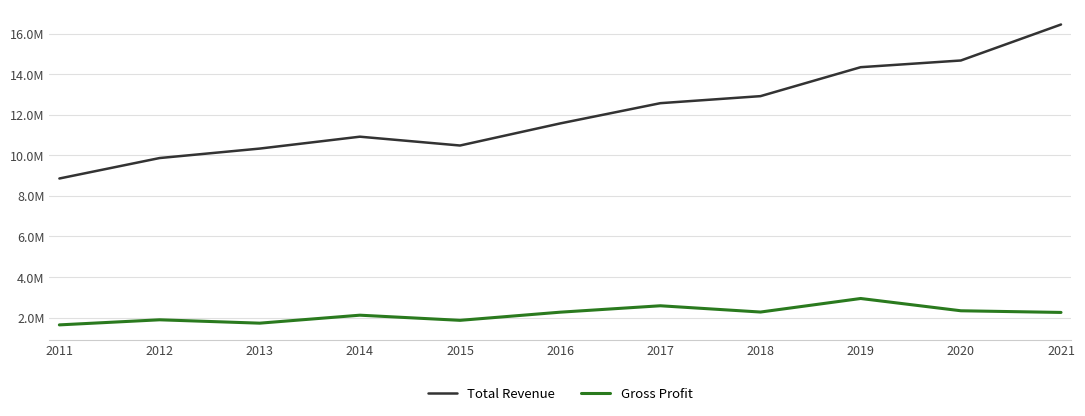

What are all the series names shown in the legend?

Total Revenue, Gross Profit